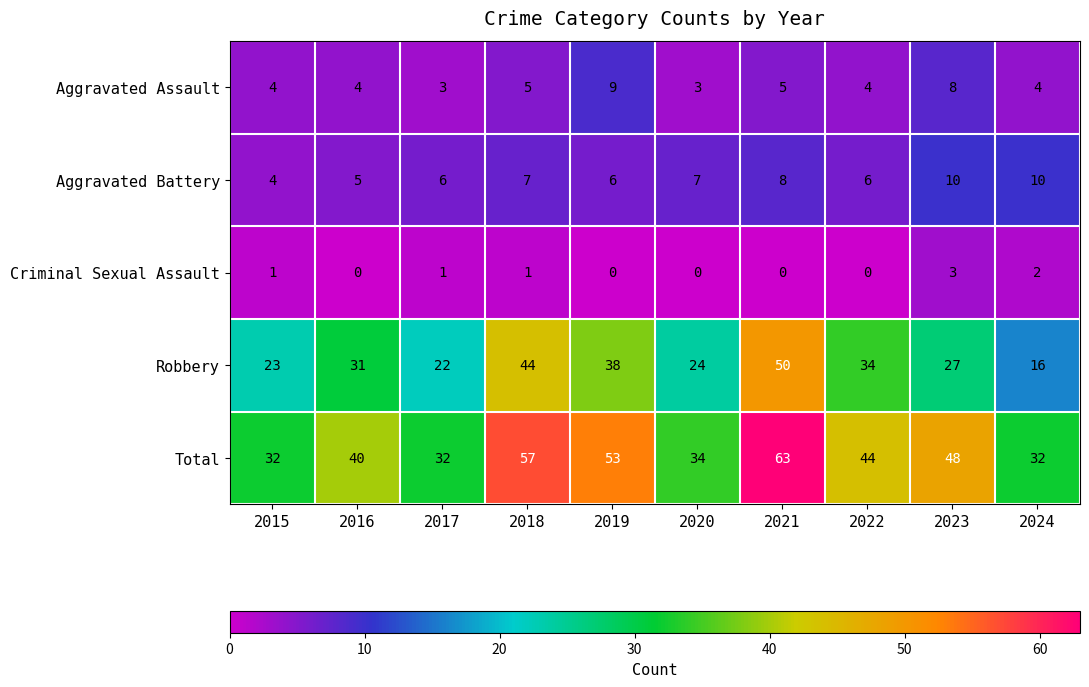

Which series has the widest spread of values?

Robbery